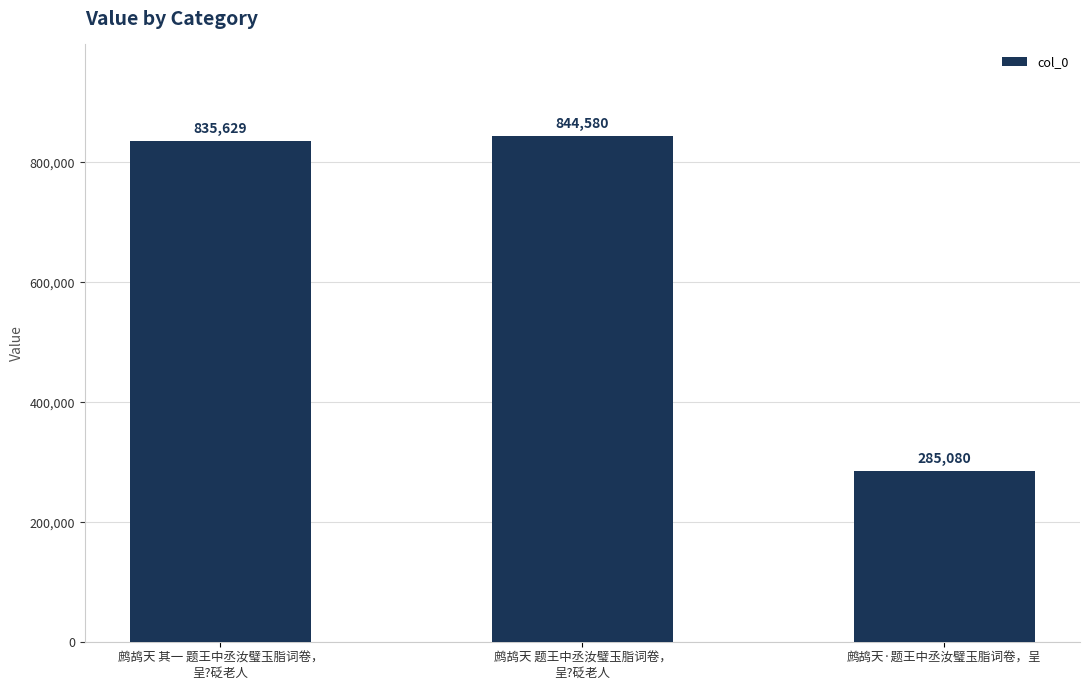

The chart shows a value of 421546 at 鹧鸪天 题王中丞汝璧玉脂词卷，
呈?砭老人. True or false?

False